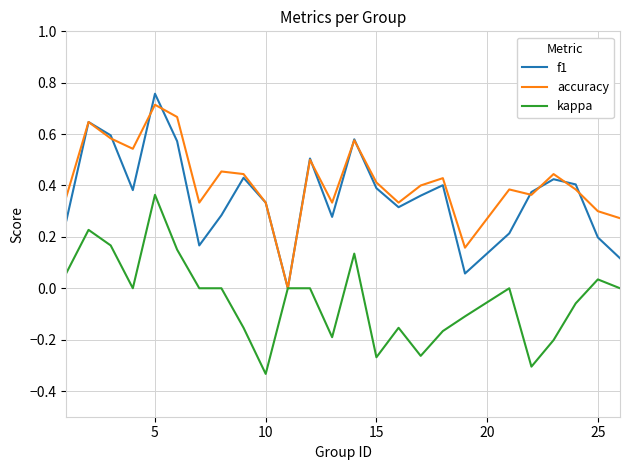

Which series has the widest spread of values?

f1